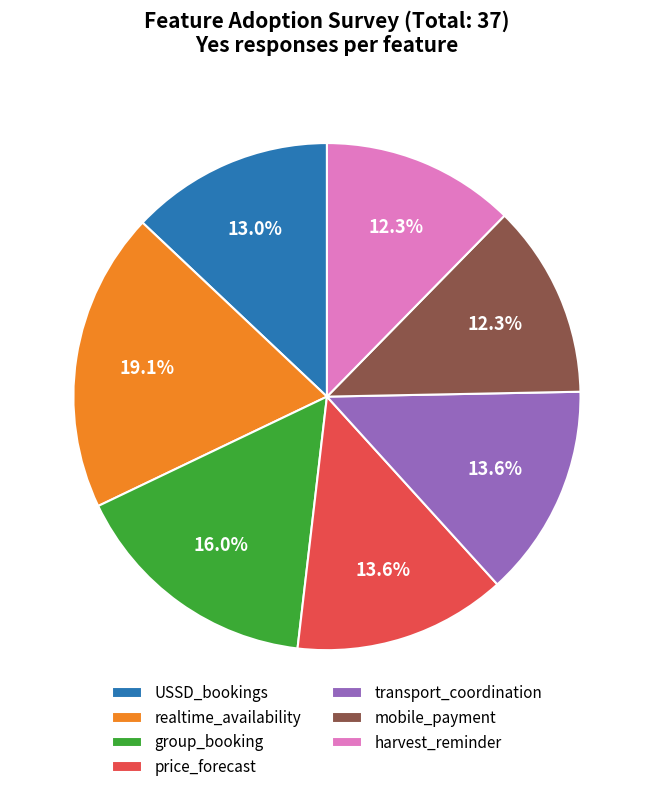

Is there a majority slice in this chart?

No